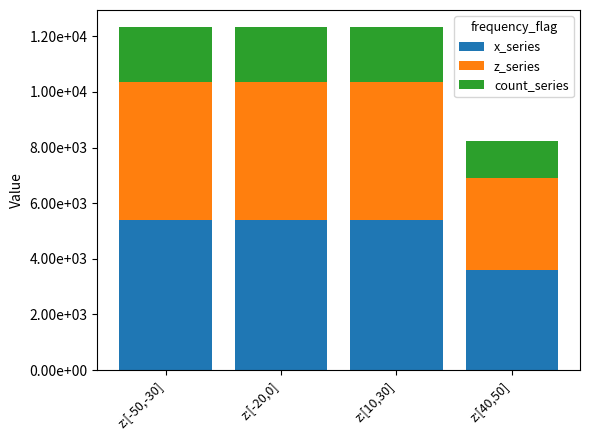

True or false: count_series has a value of 1980 at z:[-20,0].

True